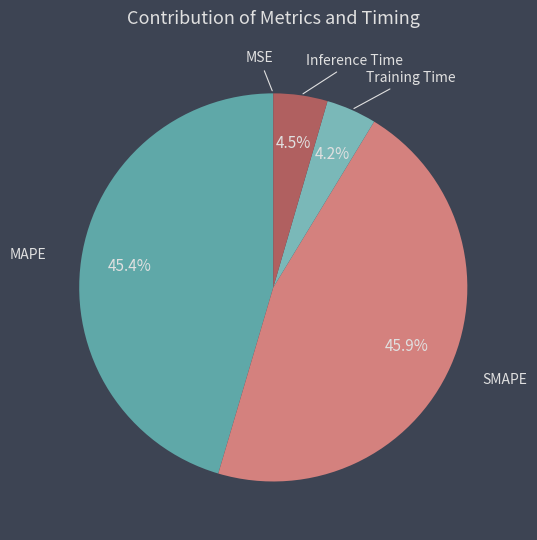

How much of the chart is everything except SMAPE?

54.1%